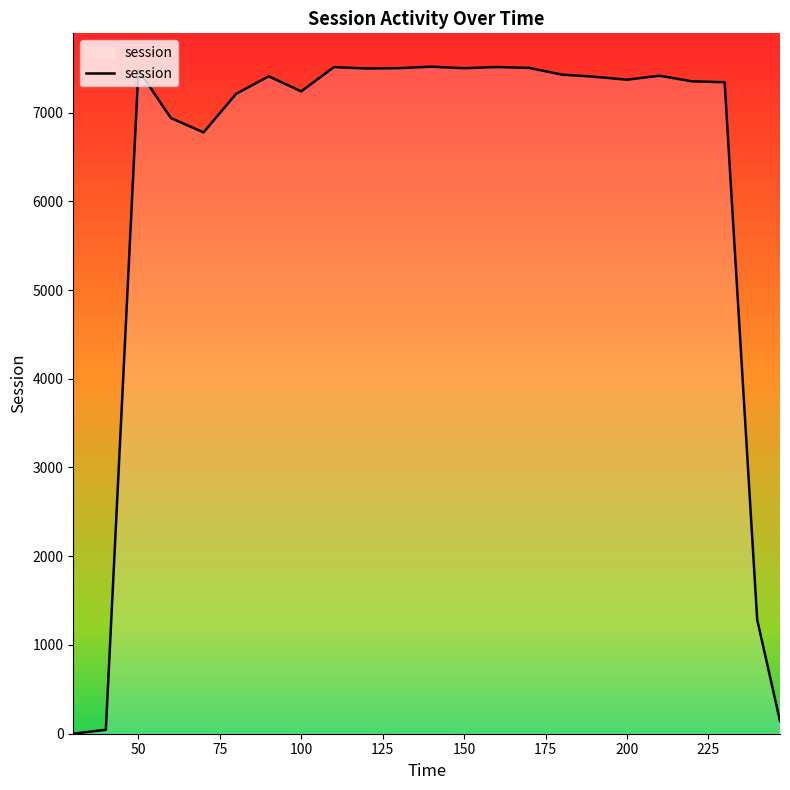

What is the greatest value displayed?

7516.6